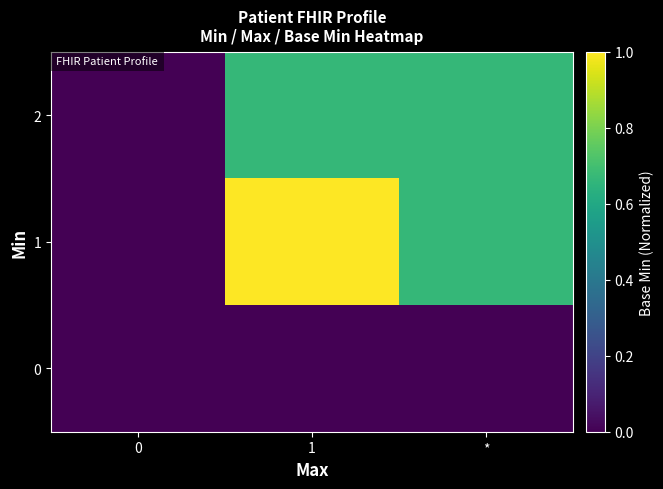

List the series in order of their overall mean, lowest first.

row_0, row_2, row_1